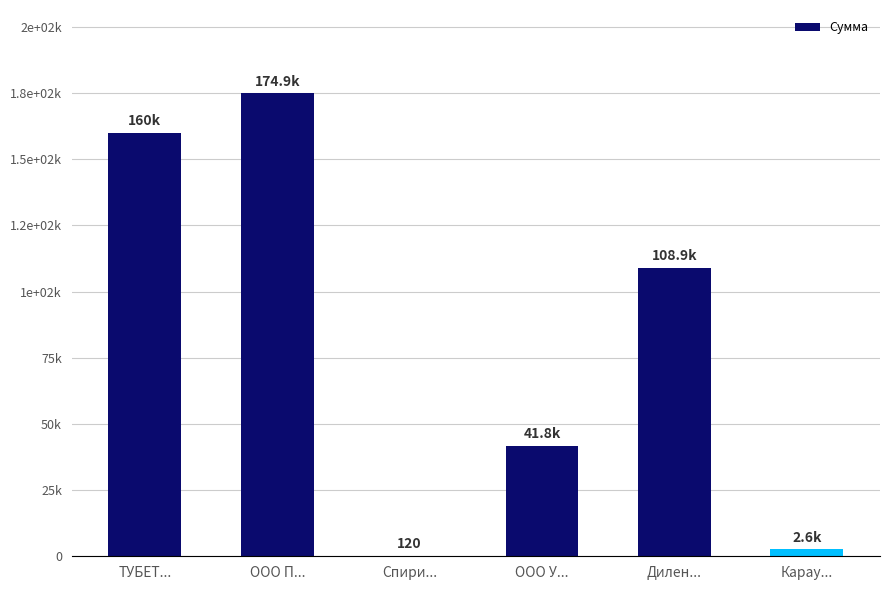

Where does the data first go above 108864?

ТУБЕТ...